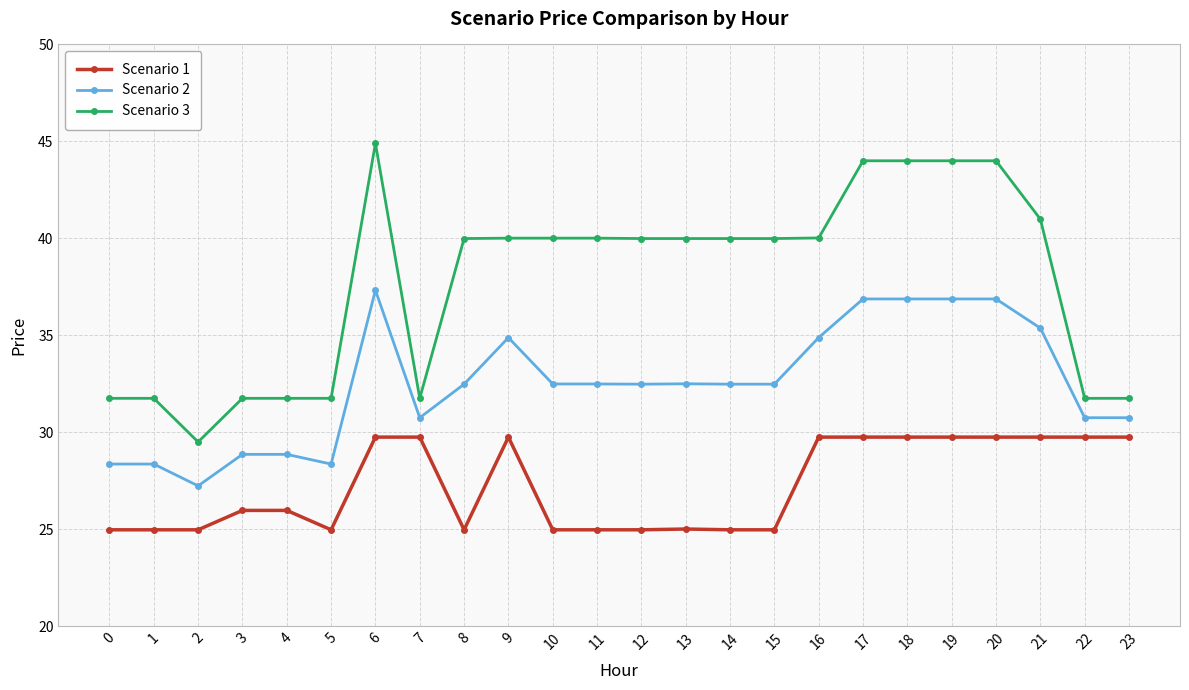

At which label does Scenario 1 first exceed 25?

3